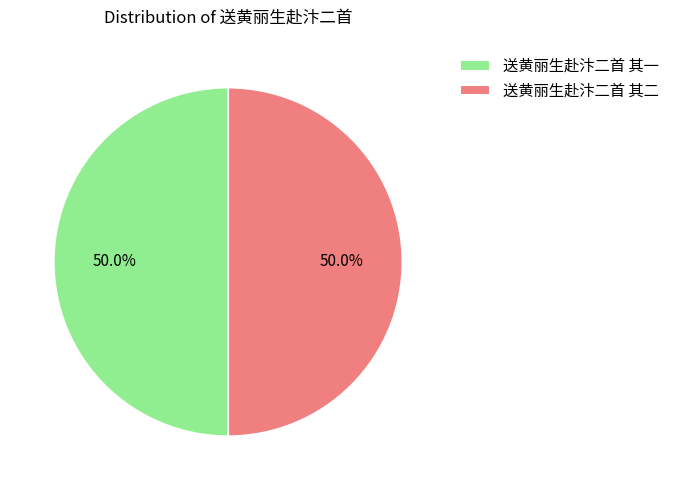

What portion of the pie excludes 送黄丽生赴汴二首 其二?

50.0%